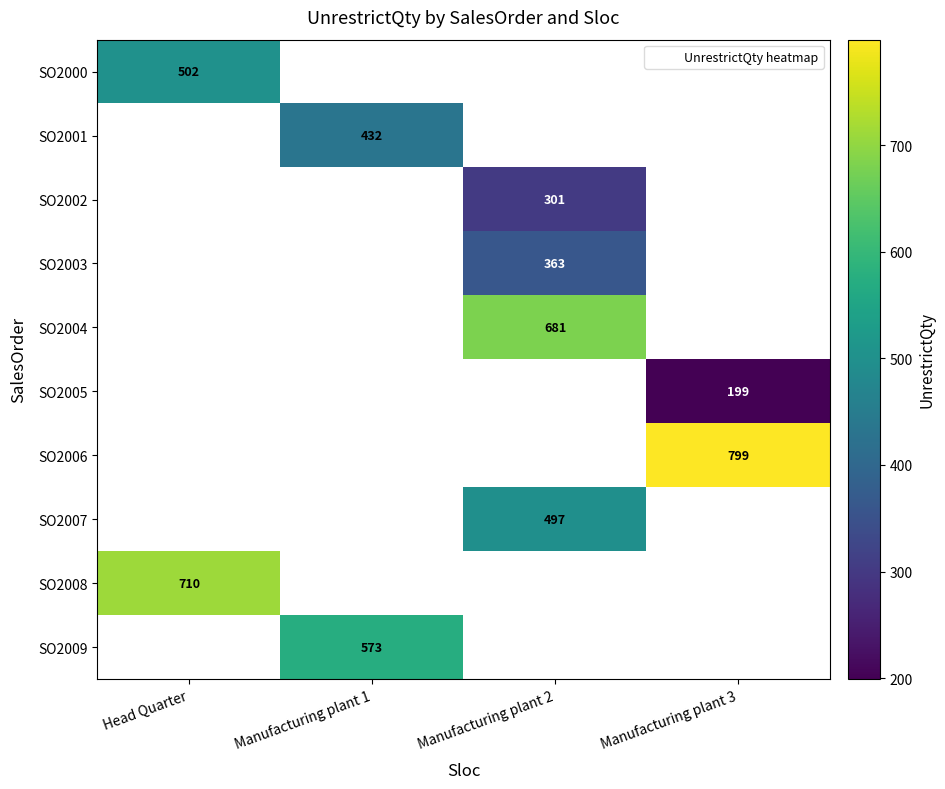

Between Head Quarter and Manufacturing plant 3, which is larger?

Manufacturing plant 3